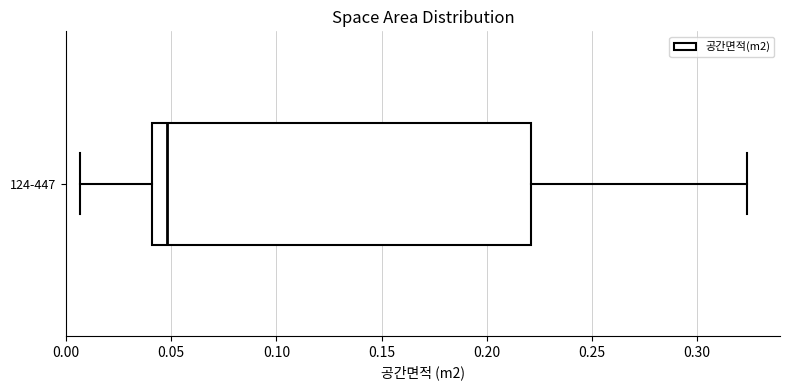

Transcribe this box plot: give where the median line is, the range the box spans, and where the two whiskers end, as read against the x-axis. The values are not printed on the chart, so give them approximately, as read against the axis.

median 0.050, box 0.040 to 0.220, whiskers 0.005 to 0.325